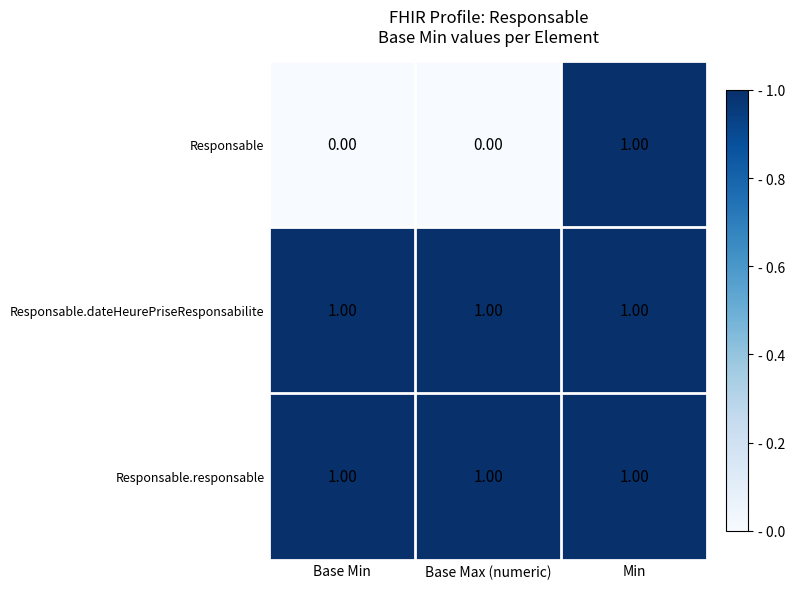

At which label does Responsable reach its peak?

Min